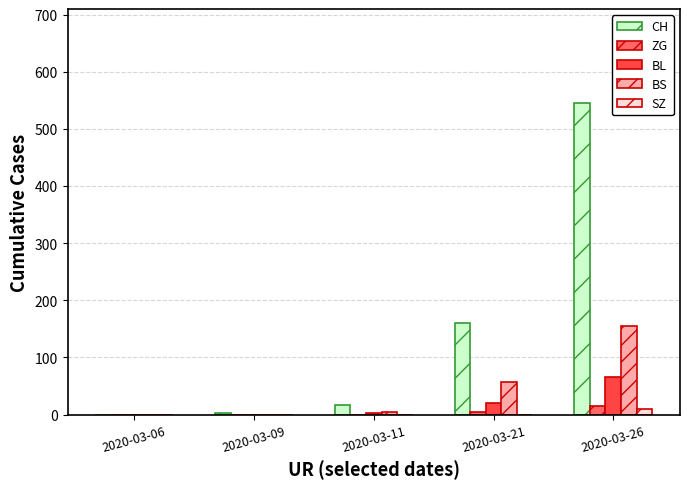

True or false: CH has a value of 546 at 2020-03-26.

True